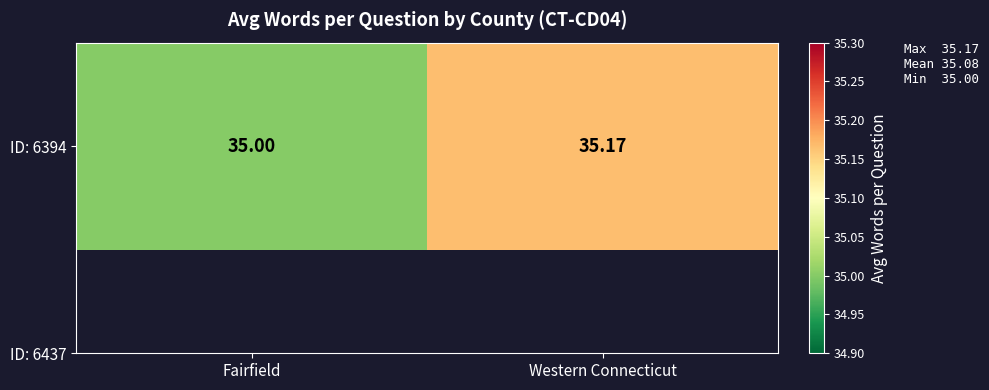

List the labels in order of value, smallest first.

Fairfield, Western Connecticut